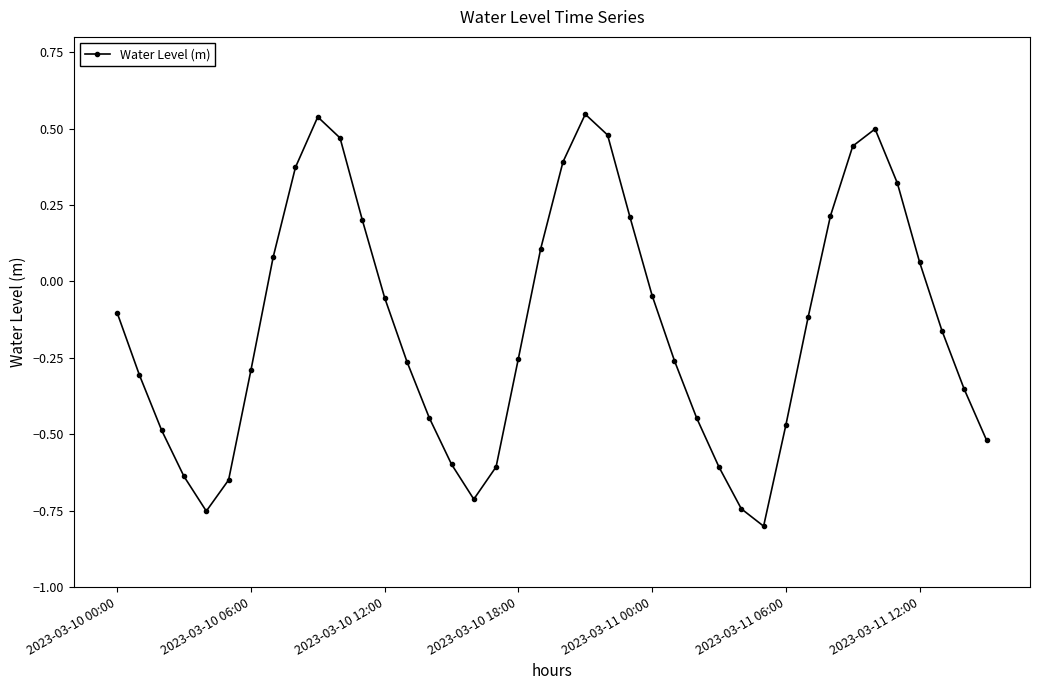

How many lines are shown in the chart?

1